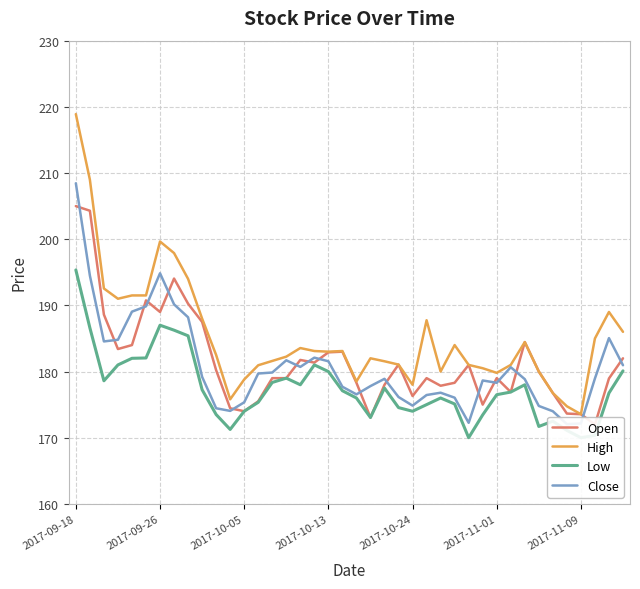

What are all the series names shown in the legend?

Open, High, Low, Close